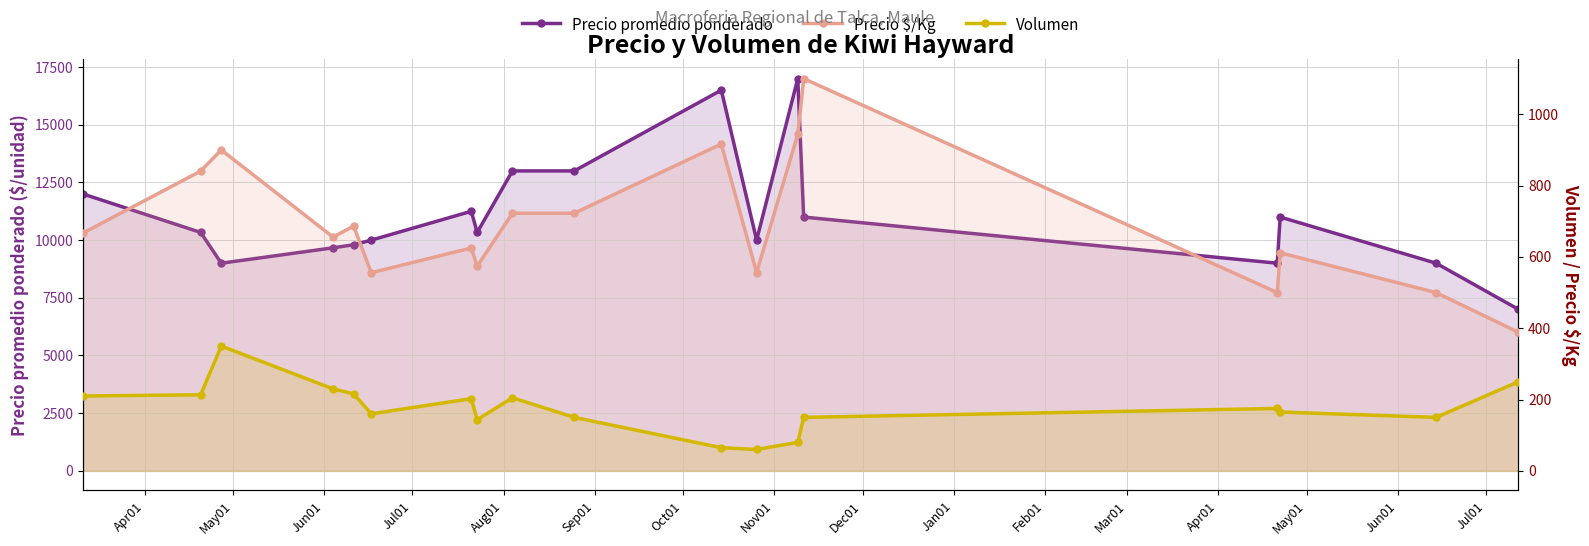

True or false: Precio promedio ponderado has more than 2 interior local peaks.

True